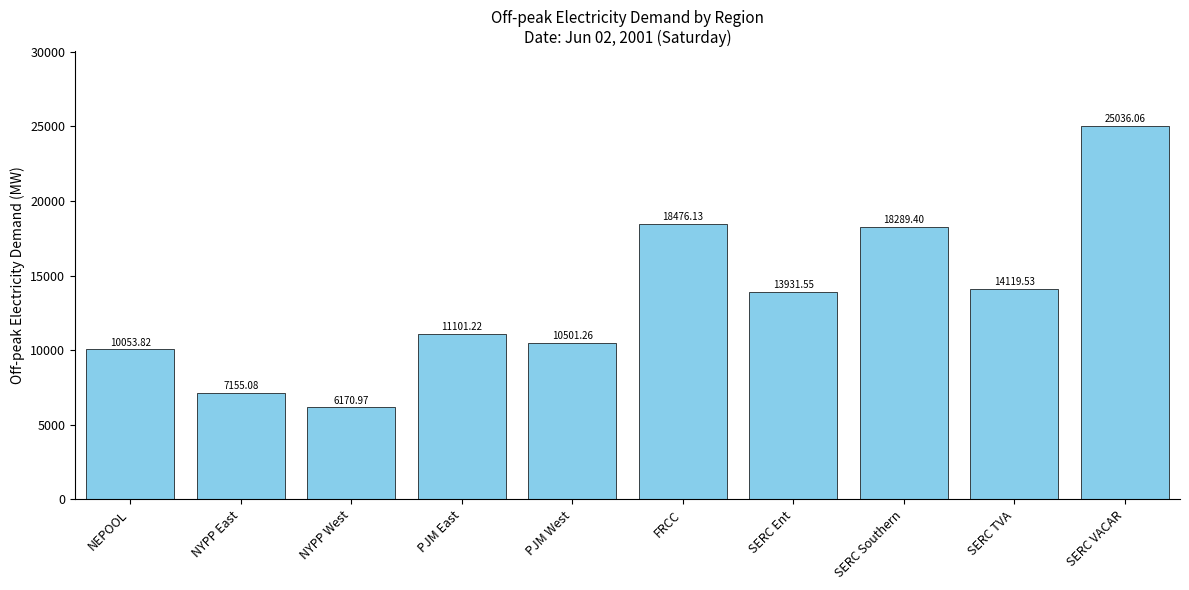

What is the value of the 1st bar from the left?

10053.8